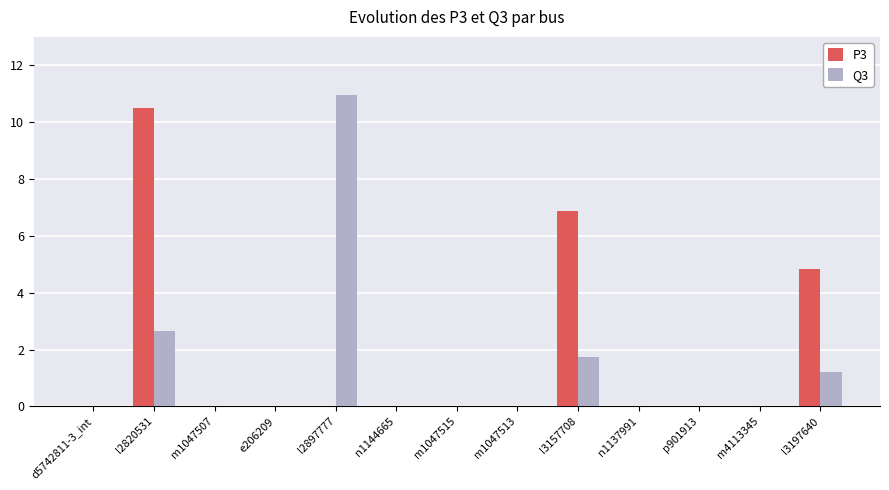

Which category has the highest value in the Q3 series?

l2897777